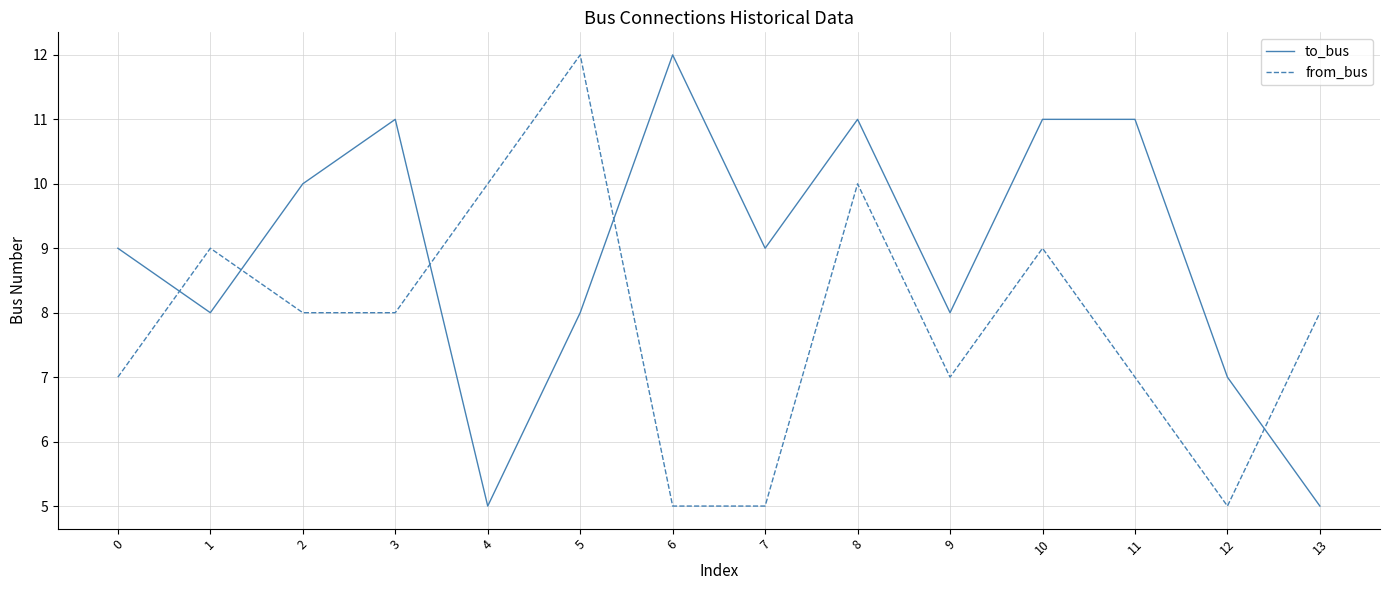

What is the difference between the maximum and minimum values in the from_bus series?

7